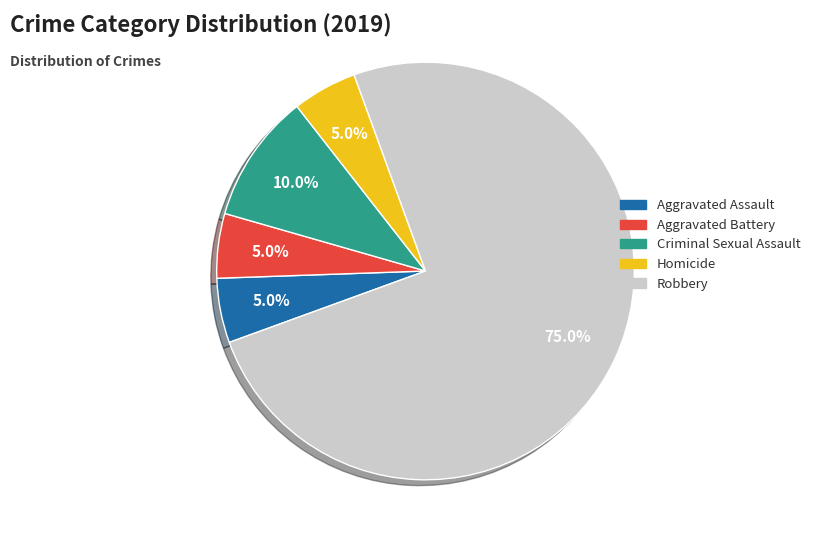

What is the ratio of the value at Aggravated Battery to the value at Criminal Sexual Assault?

0.5